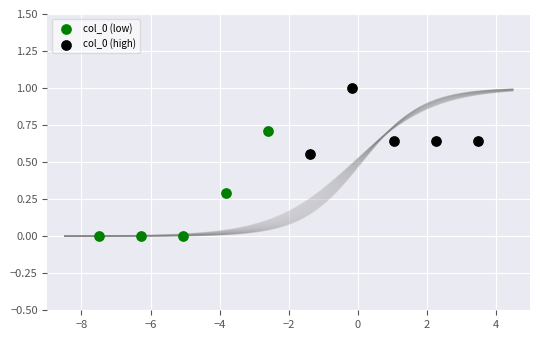

What are all the series names shown in the legend?

col_0 (low), col_0 (high)